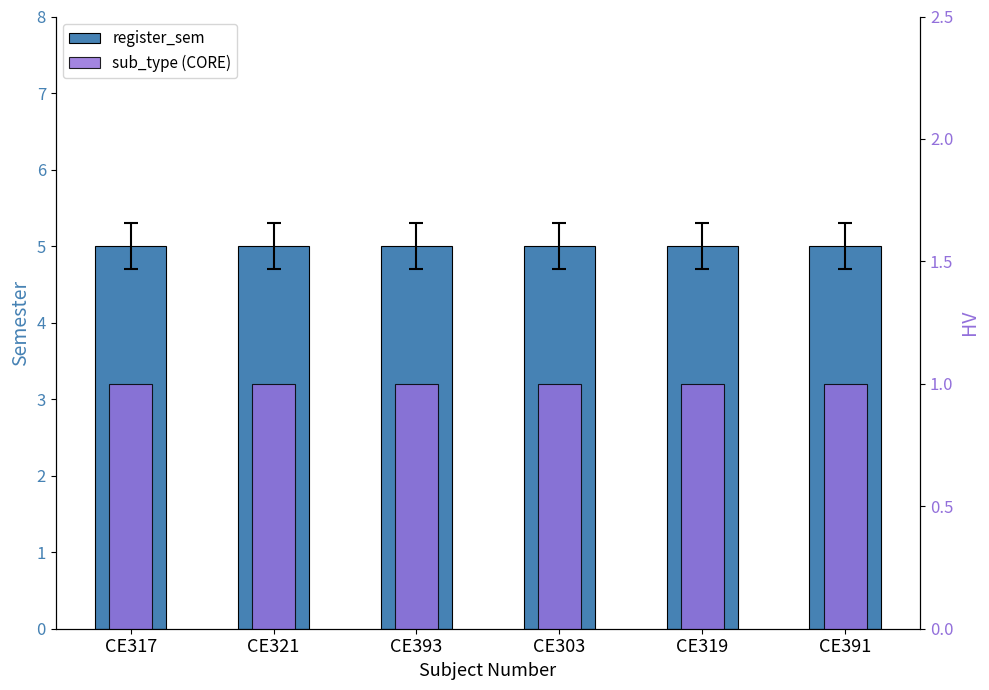

Where is sub_type (CORE) nearest to the value 1?

CE317